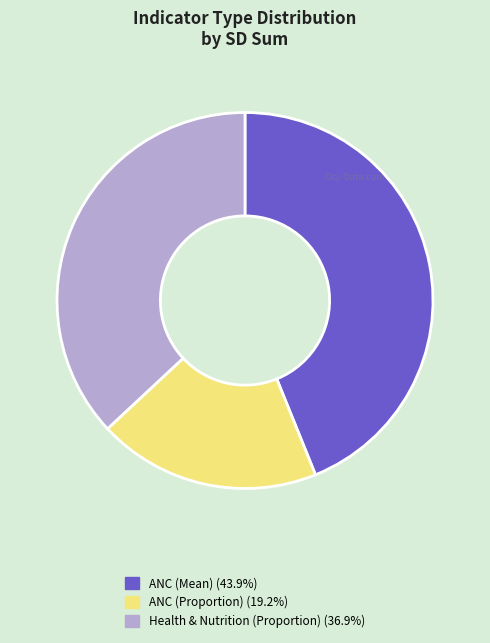

Rank the categories by value from highest to lowest.

ANC (Mean), Health & Nutrition (Proportion), ANC (Proportion)